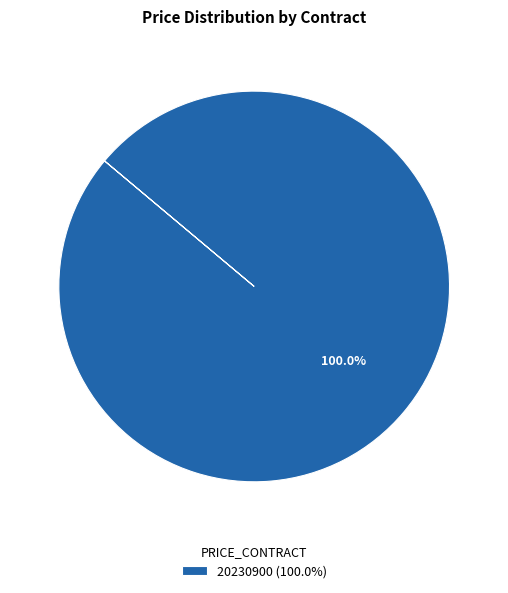

Rank the categories by value from lowest to highest.

20230900 (100.0%)